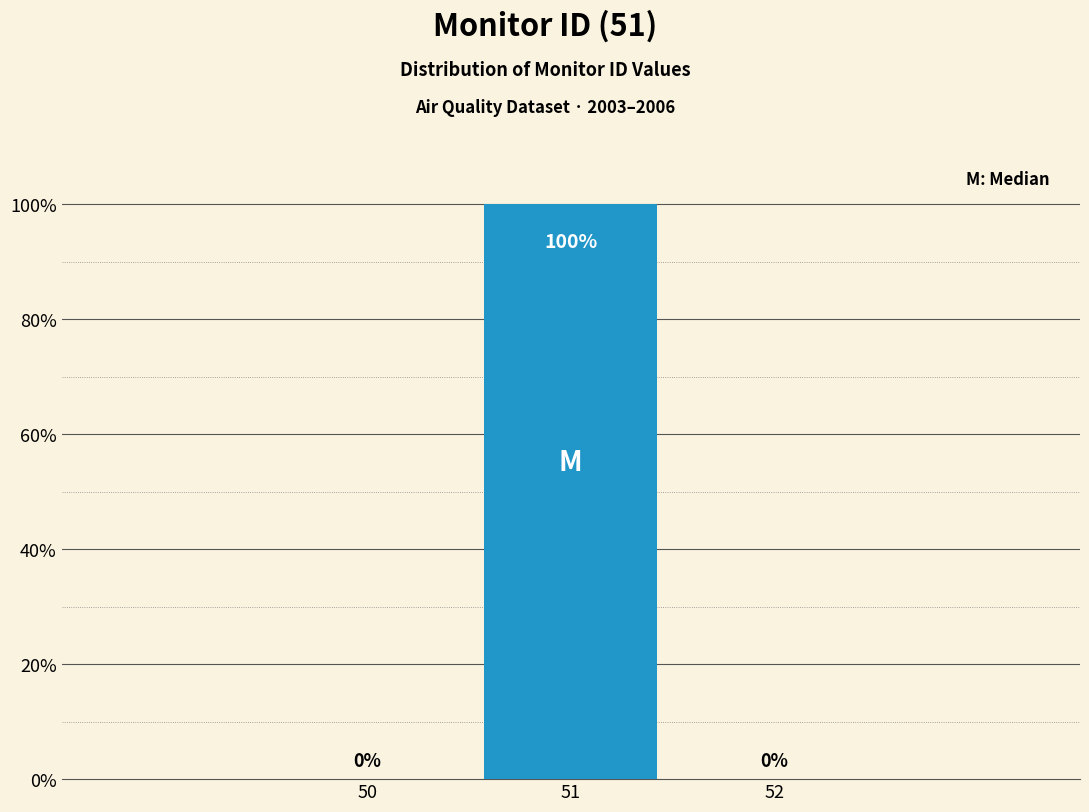

Reading left to right, extract all data points from this chart.

50=0	51=100	52=0